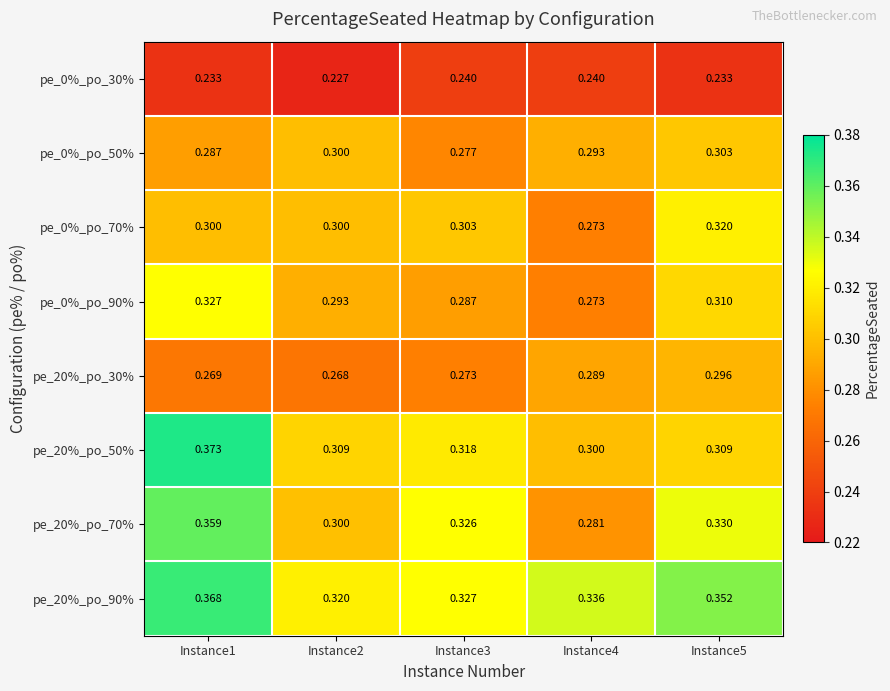

Is the value of pe_20%_po_90% at Instance2 greater than the value of pe_20%_po_70% at Instance3?

No